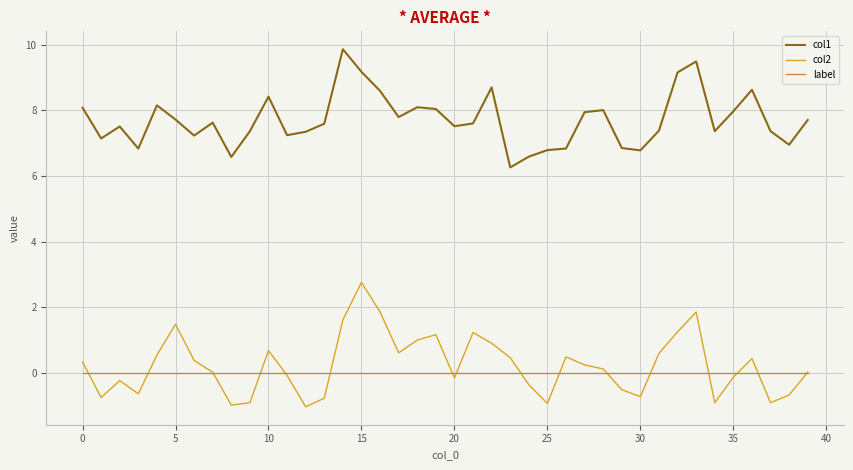

List the series in order of their peak value, highest first.

col1, col2, label